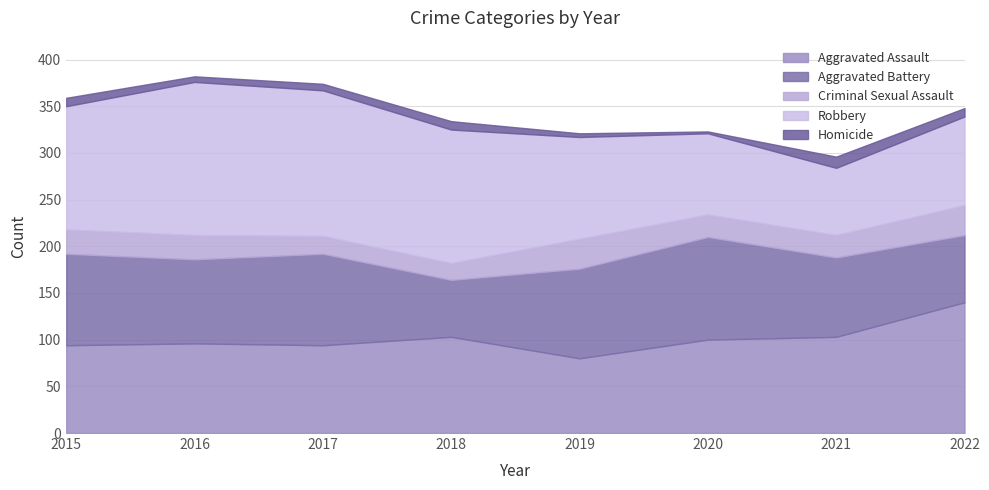

The value of Robbery at 2021 is 50. True or false?

False